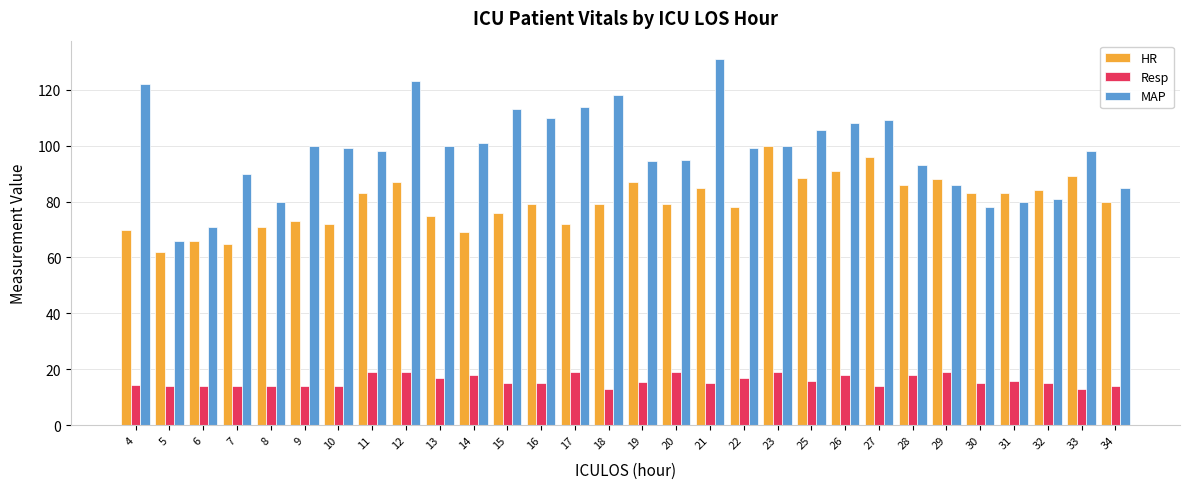

What are all the series names shown in the legend?

HR, Resp, MAP